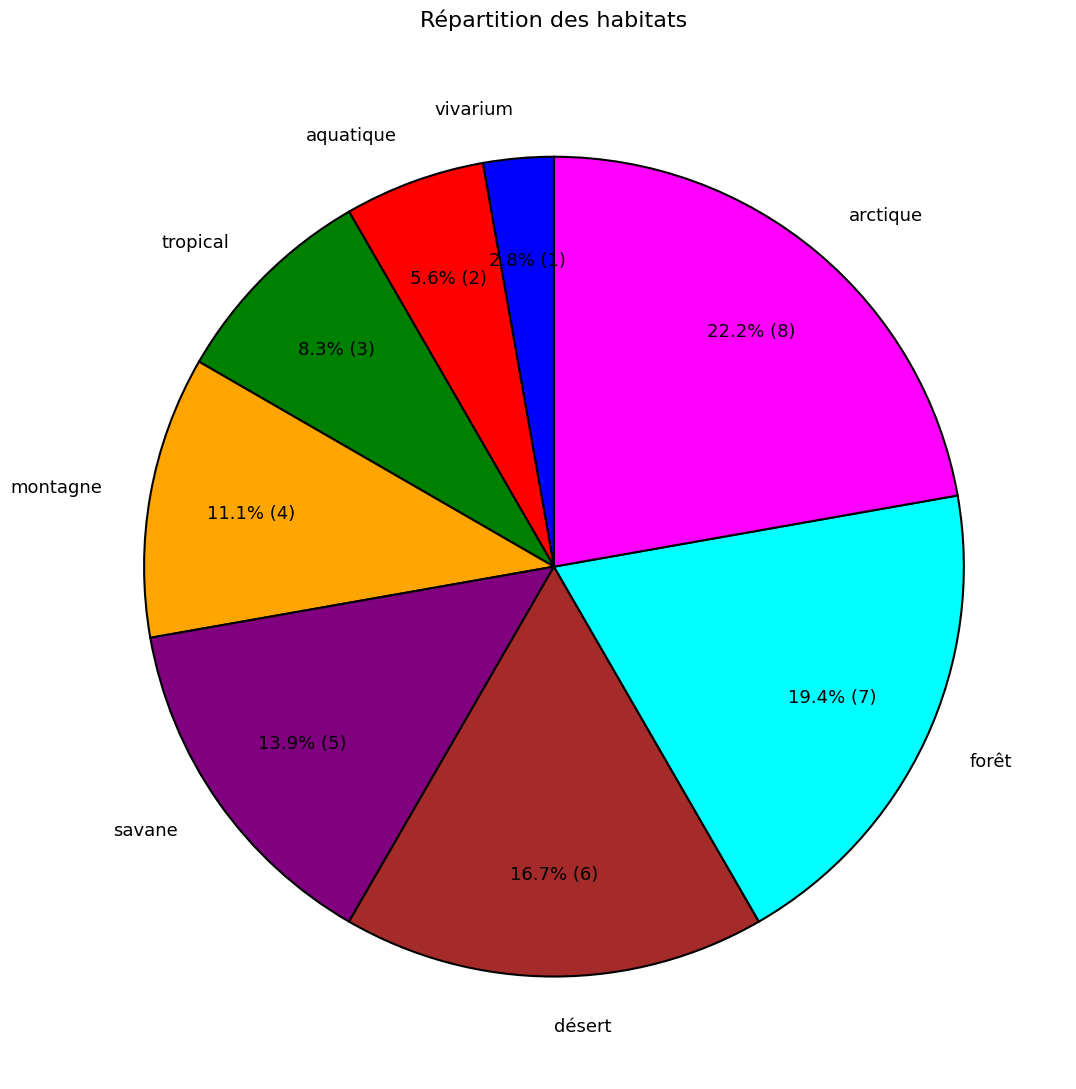

Which slice is the smallest?

vivarium